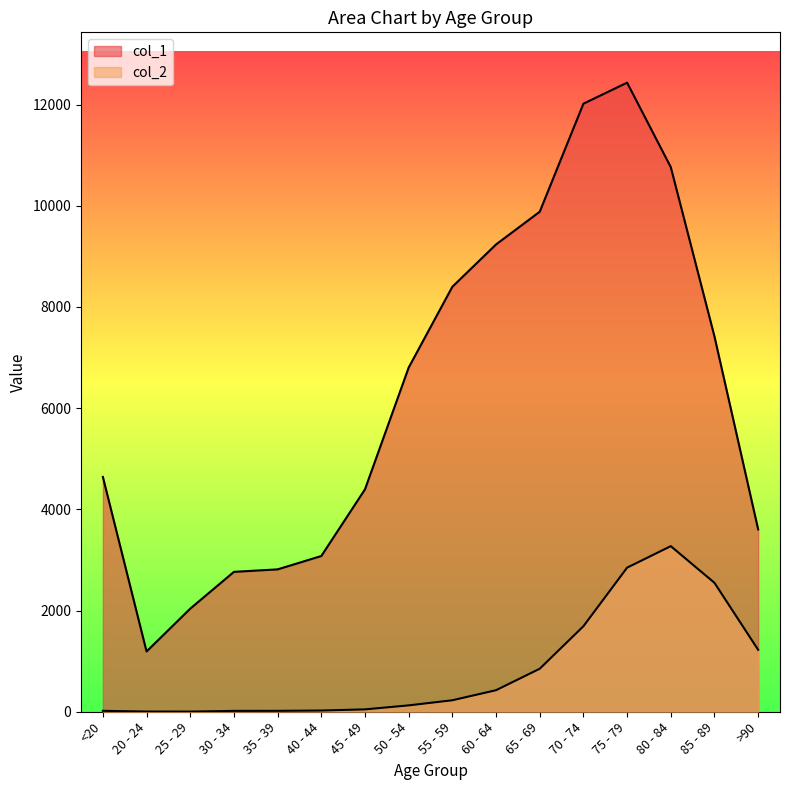

How many lines are shown in the chart?

2